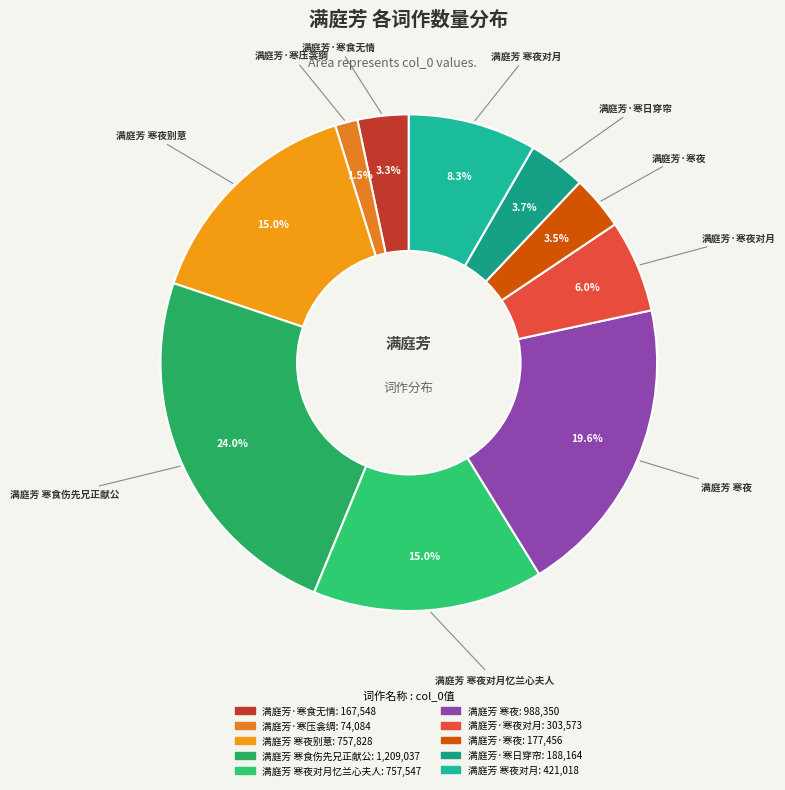

Count the number of slices in the pie.

10